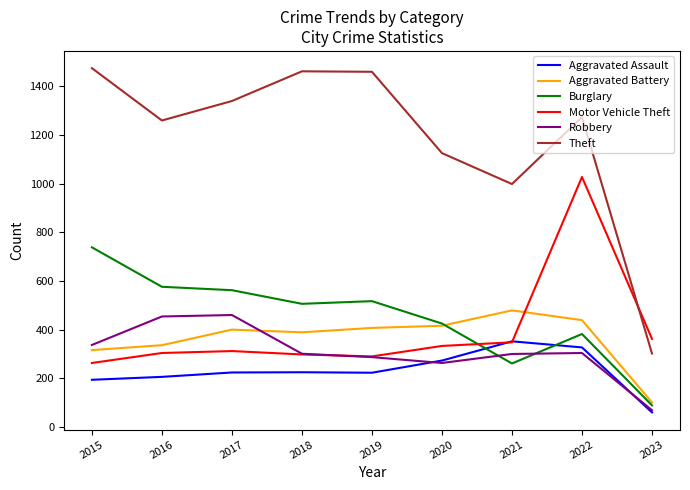

At which category does Robbery reach its first local valley?

2020